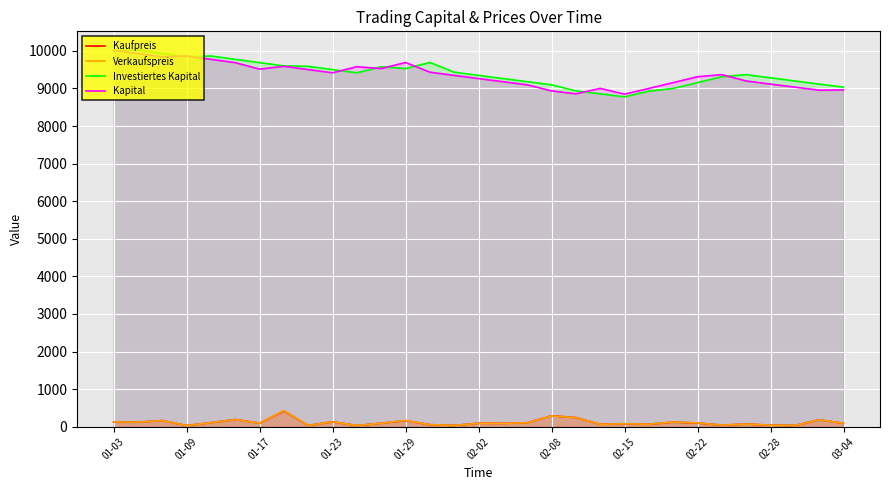

True or false: Kapital and Verkaufspreis cross at least once.

False